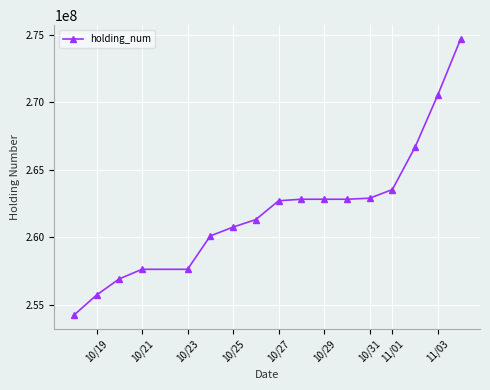

What is the value of the 2nd point from the left?

255724000